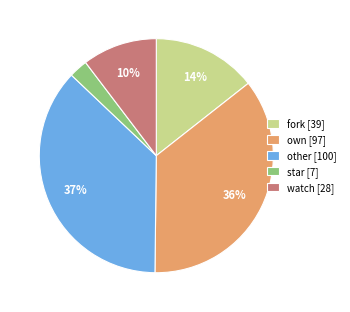

What percentage is the own slice, to the nearest percent?

36%